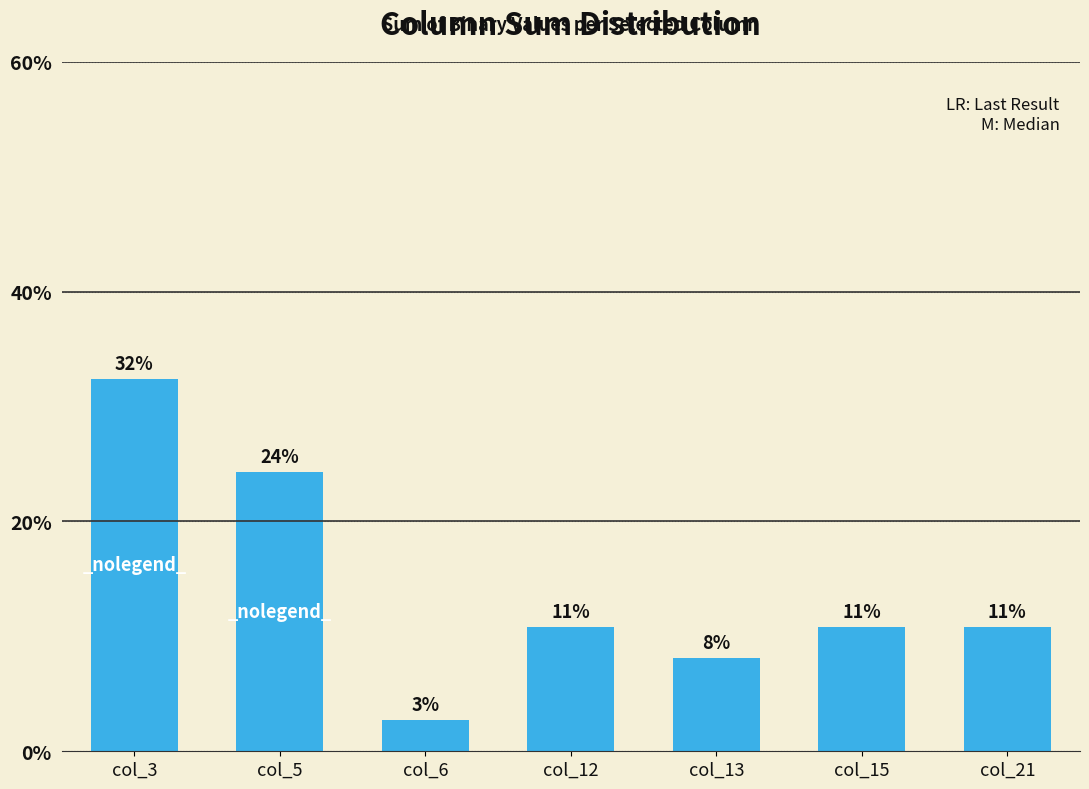

Where does the data first go above 10?

col_3